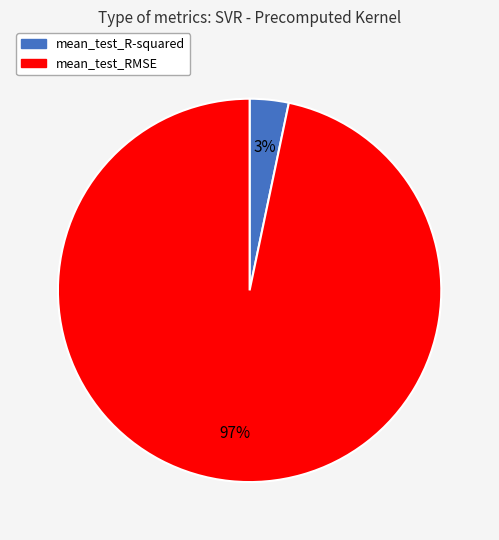

To the nearest percent, what is the average slice percentage?

50%